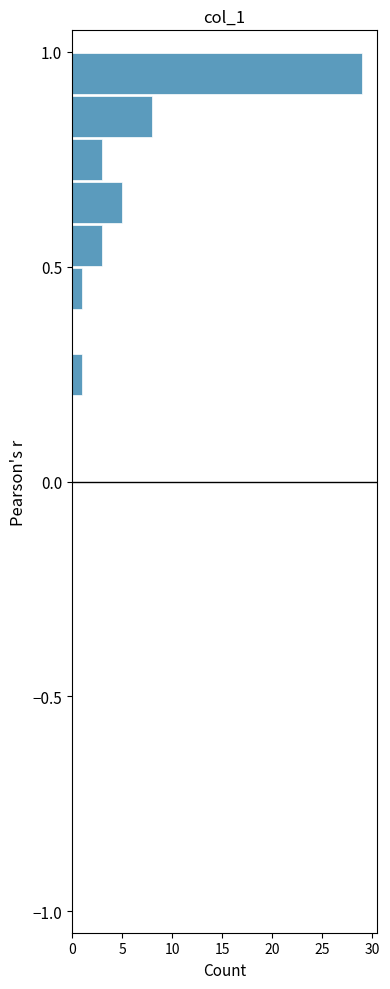

Around what value on the y-axis is the longest bar? Give the approximate position of its centre, as read against the axis.

0.95